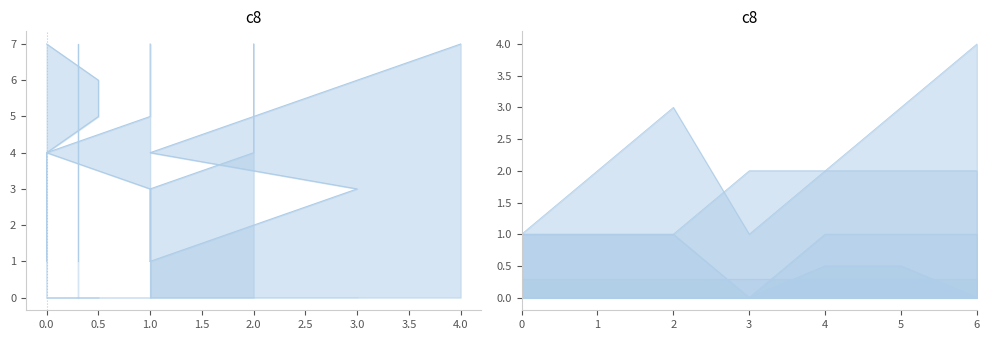

What is the highest value of the order series?

4.0